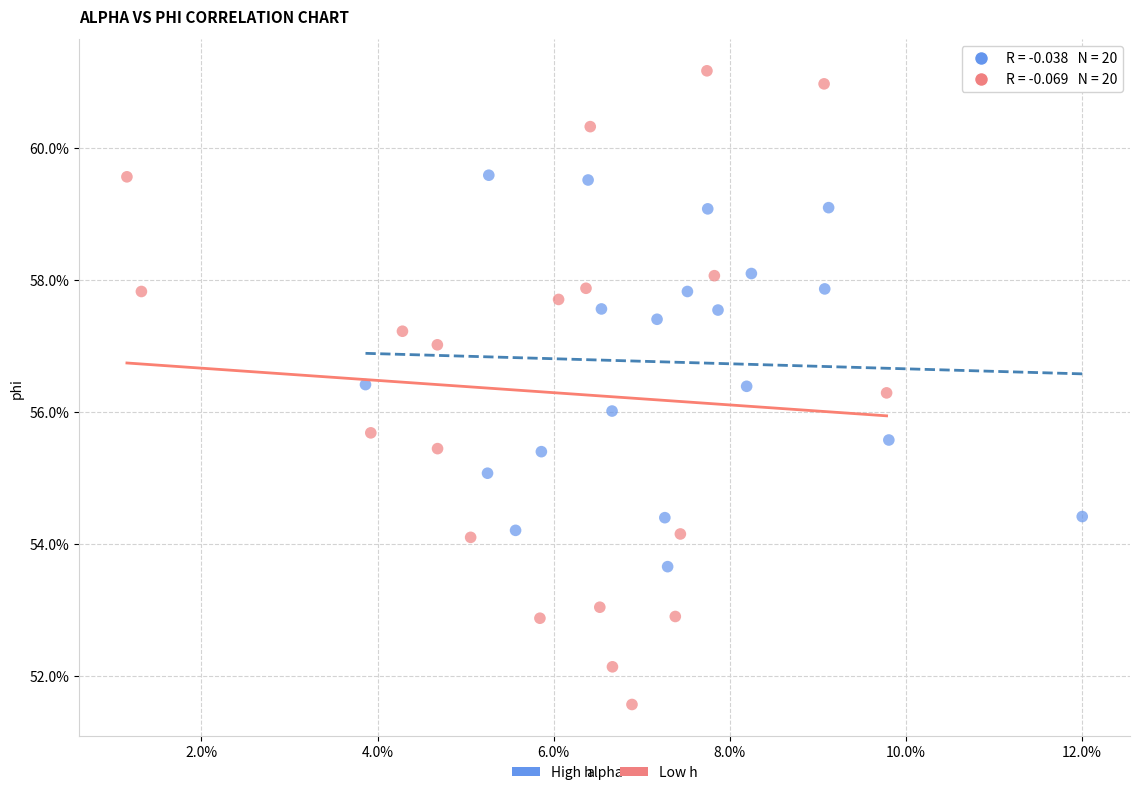

What are all the series names shown in the legend?

High h, Low h